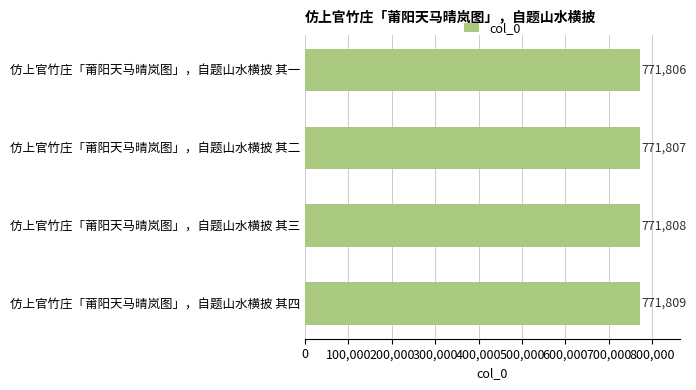

At which label is the value closest to 771807?

仿上官竹庄「莆阳天马晴岚图」，自题山水横披 其二